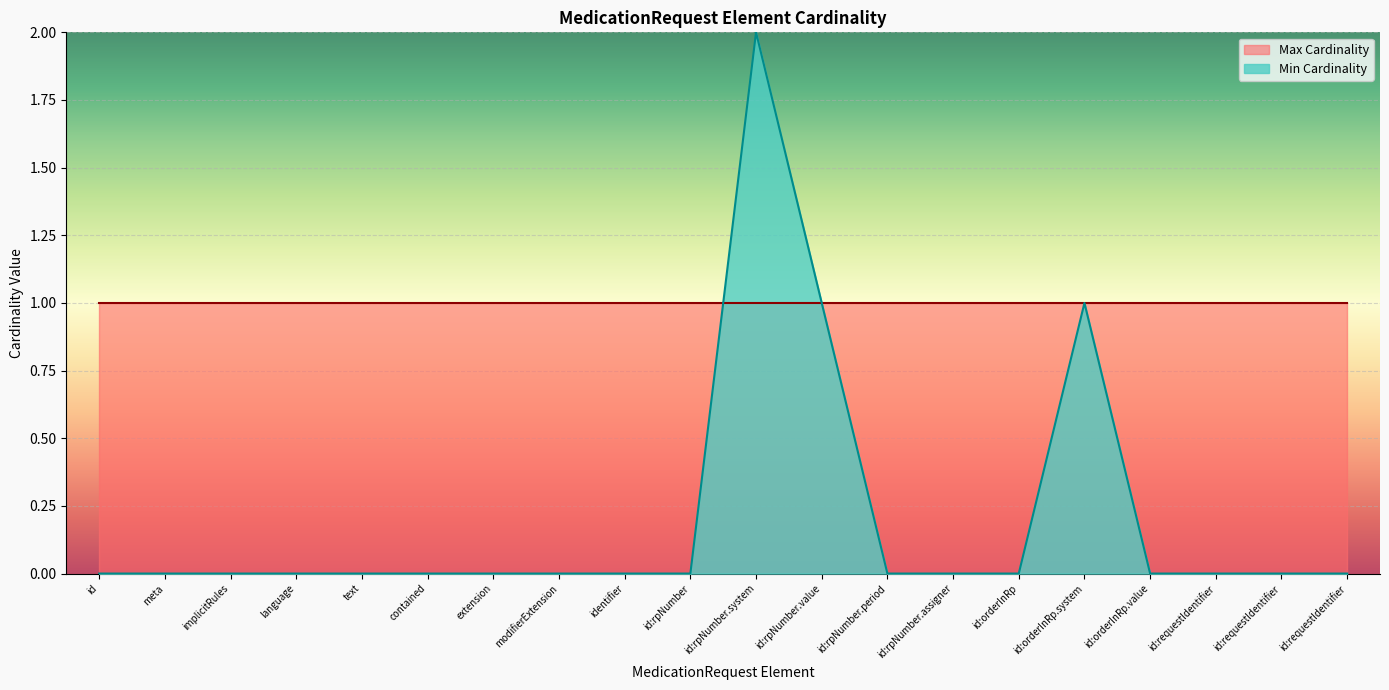

Does the chart display data point markers on the line(s)?

No